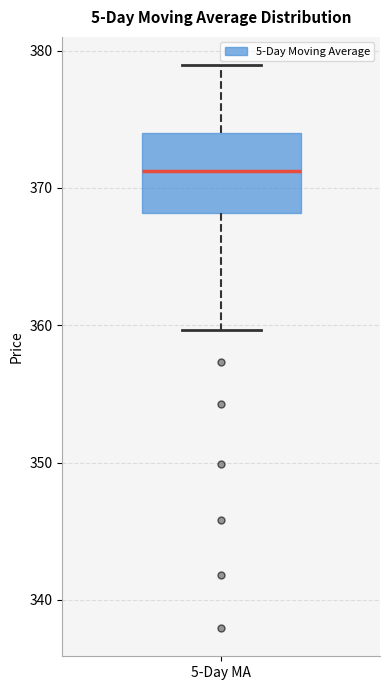

Transcribe this box plot: give where the median line is, the range the box spans, and where the two whiskers end, as read against the y-axis. The values are not printed on the chart, so give them approximately, as read against the axis.

median 371, box 368 to 374, whiskers 360 to 379